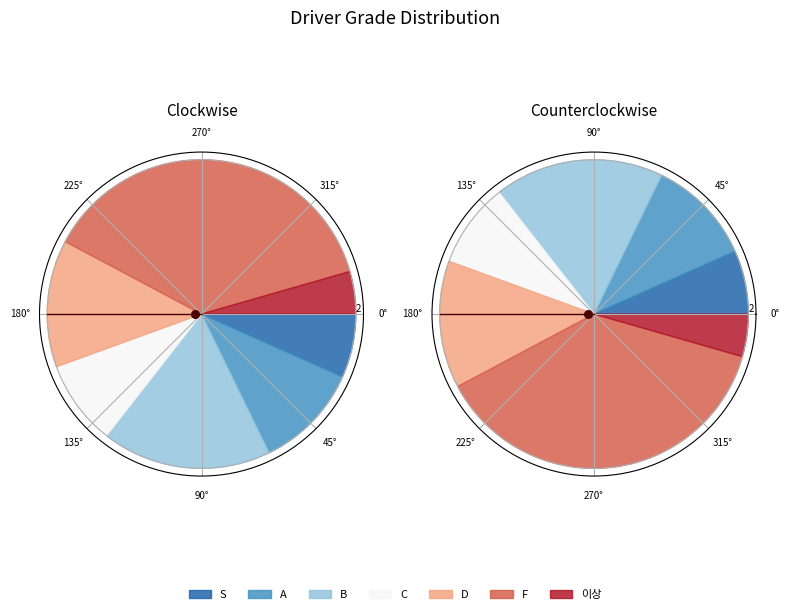

True or false: A accounts for 24% of the total.

False